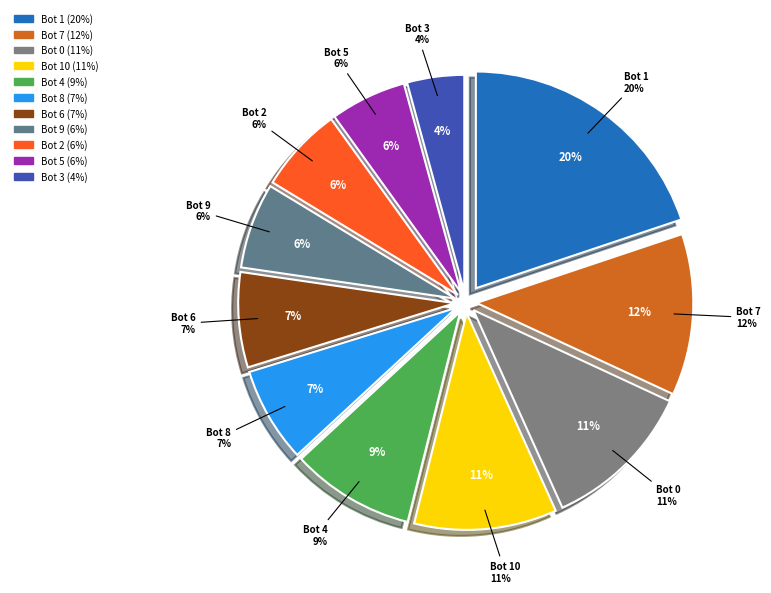

Is it true that Bot 9 is 6% of the pie?

True